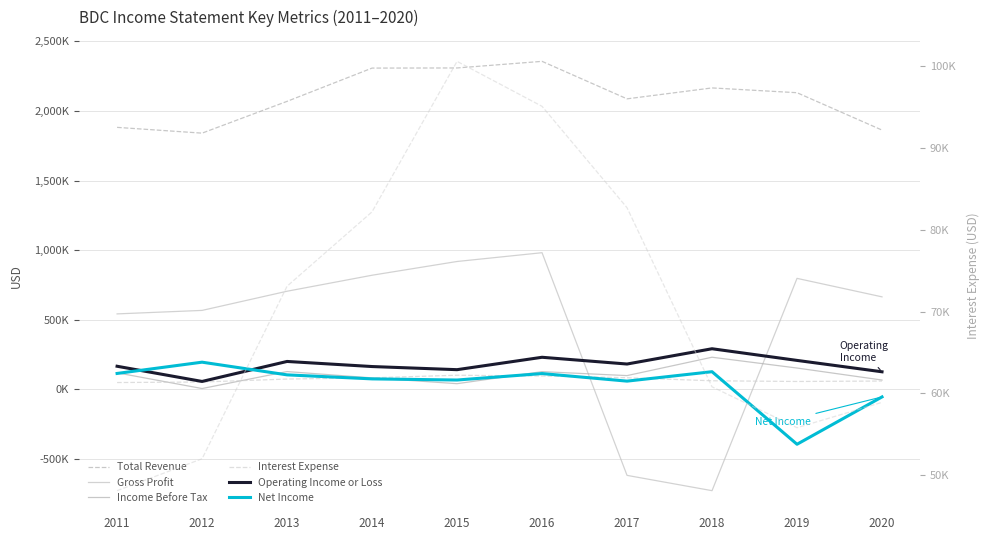

At which label does Net Income reach its minimum?

2019